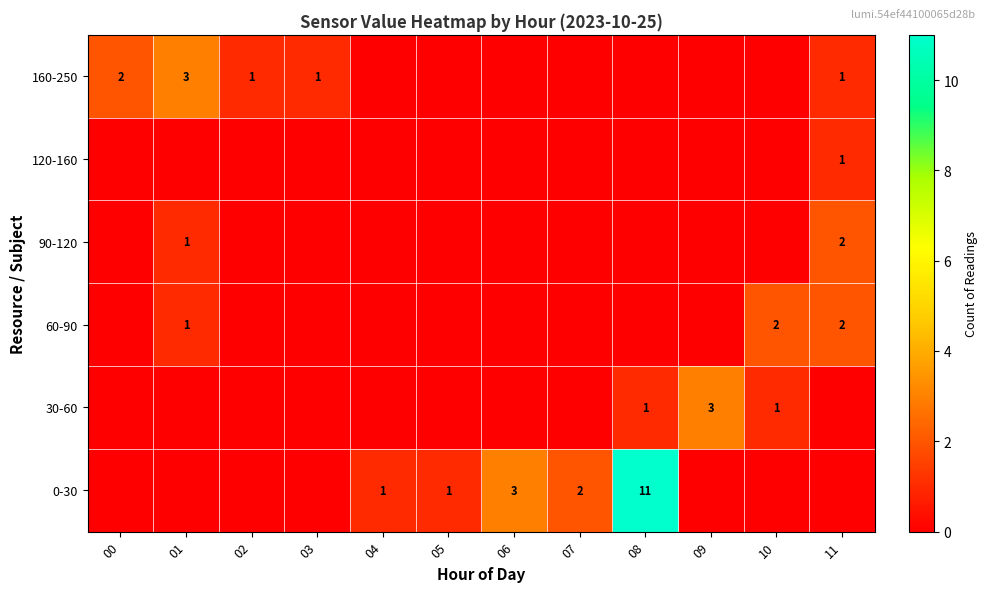

The value of 60-90 at 11 is 2. True or false?

True